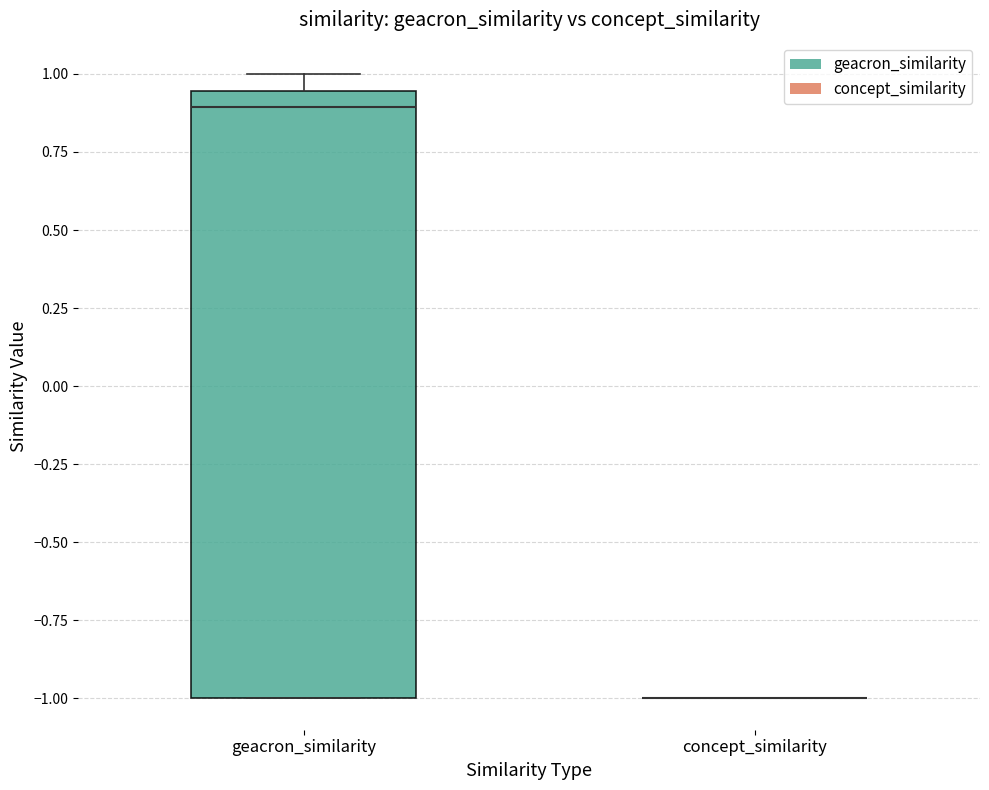

Reading left to right, read every box against the y-axis: the position of its median line, the range the box covers, and the ends of its whiskers. The values are not printed on the chart, so give them approximately, as read against the axis.

geacron_similarity: median 0.90, box -1.00 to 0.95, whiskers -1.00 to 1.00
concept_similarity: box collapsed to a line at -1.00, whiskers -1.00 to -1.00